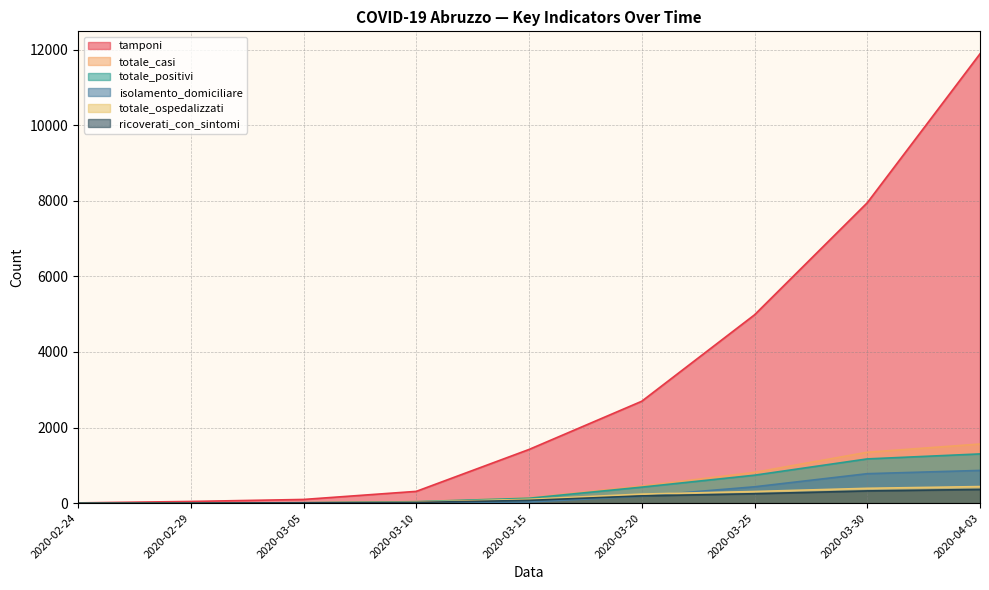

Which series has the largest total across all categories?

tamponi